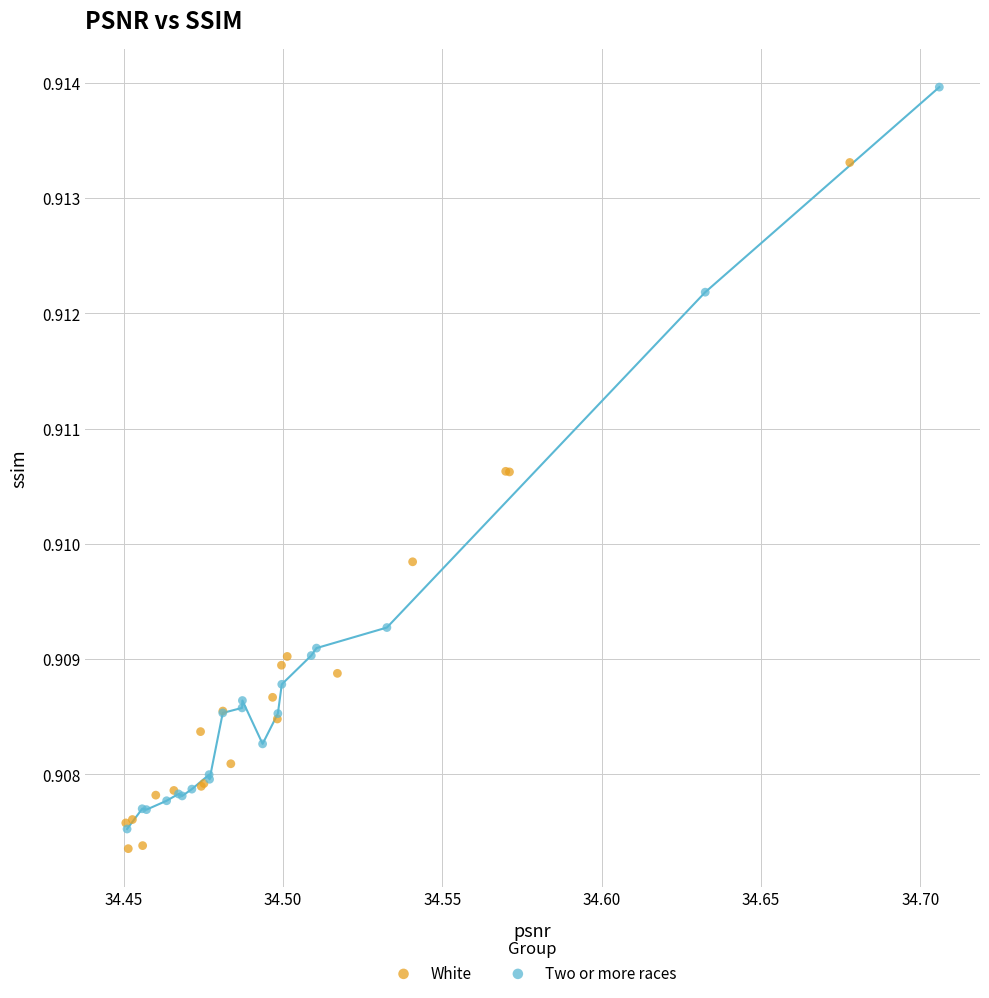

Which series reaches the maximum Y coordinate?

Two or more races